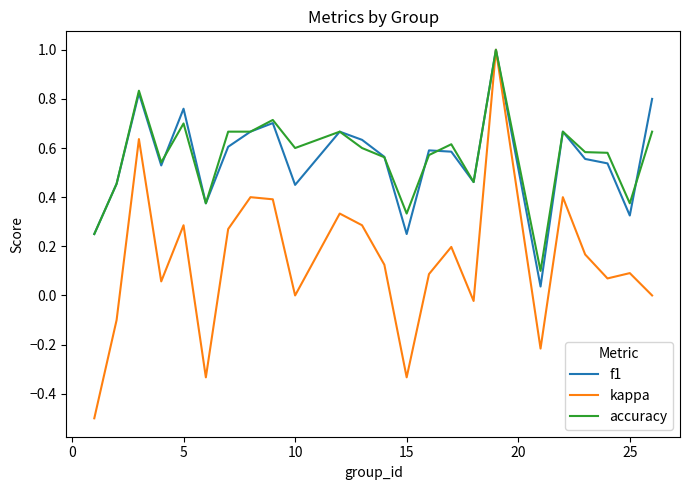

What is the maximum value shown in the chart?

1.0